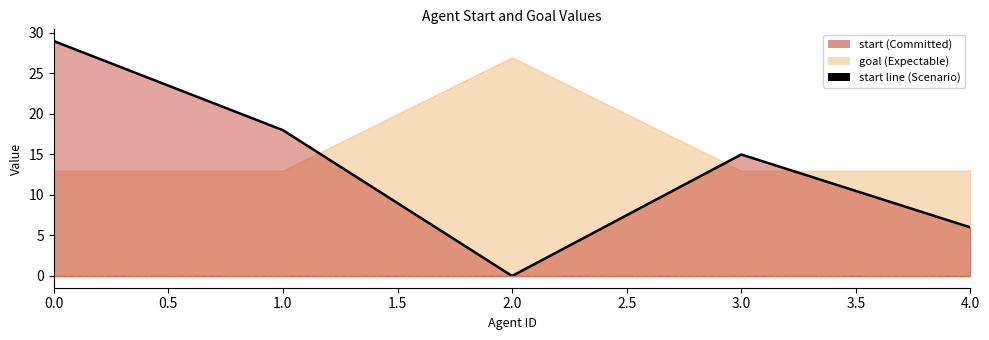

How many data points does each series have?

5